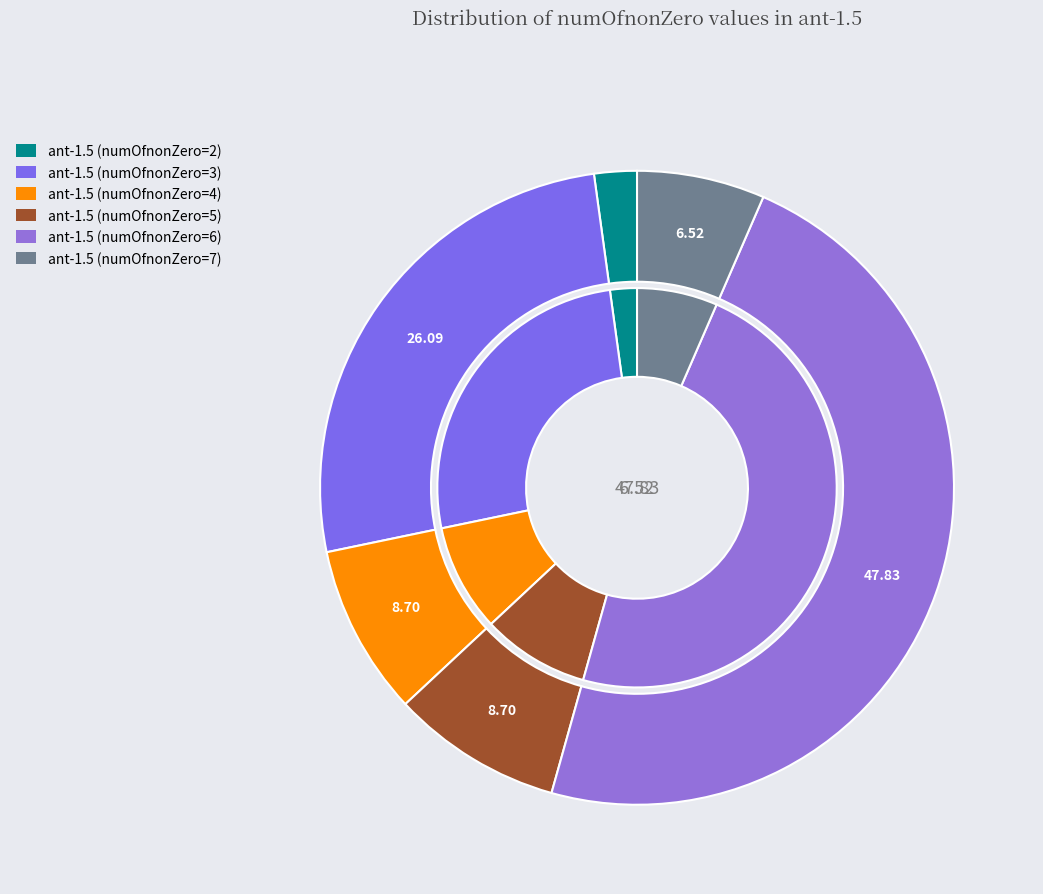

True or false: ant-1.5 (numOfnonZero=6) accounts for 41% of the total.

False